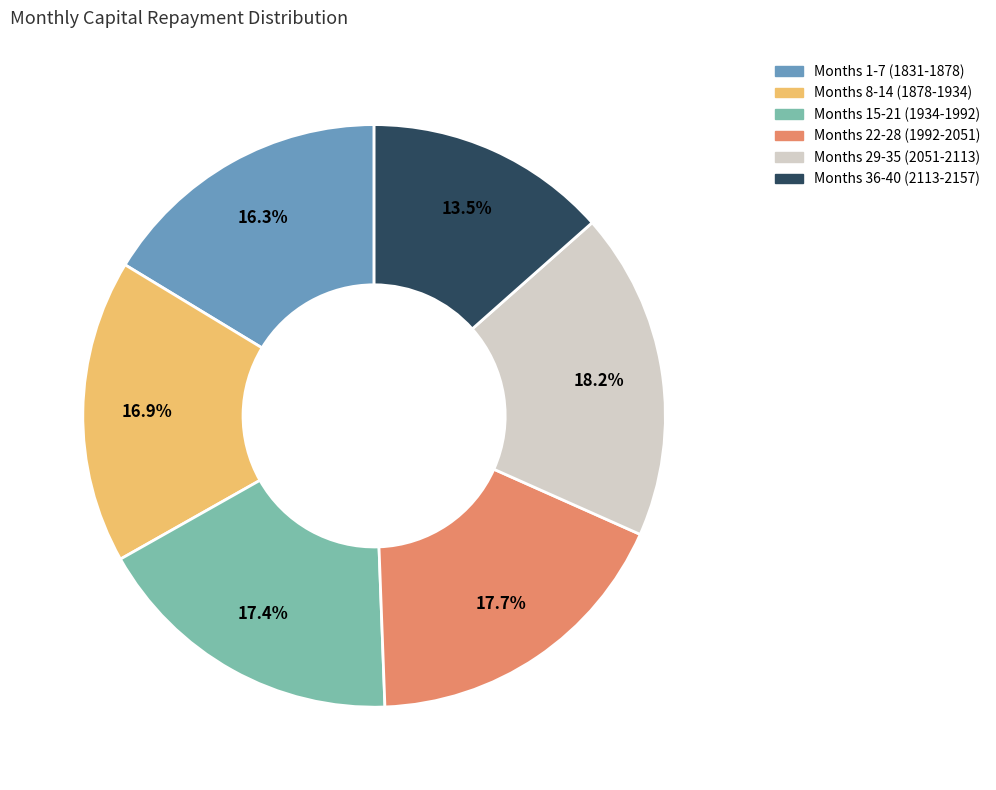

Do Months 29-35 (2051-2113) and Months 22-28 (1992-2051) together represent more than half of the pie?

No